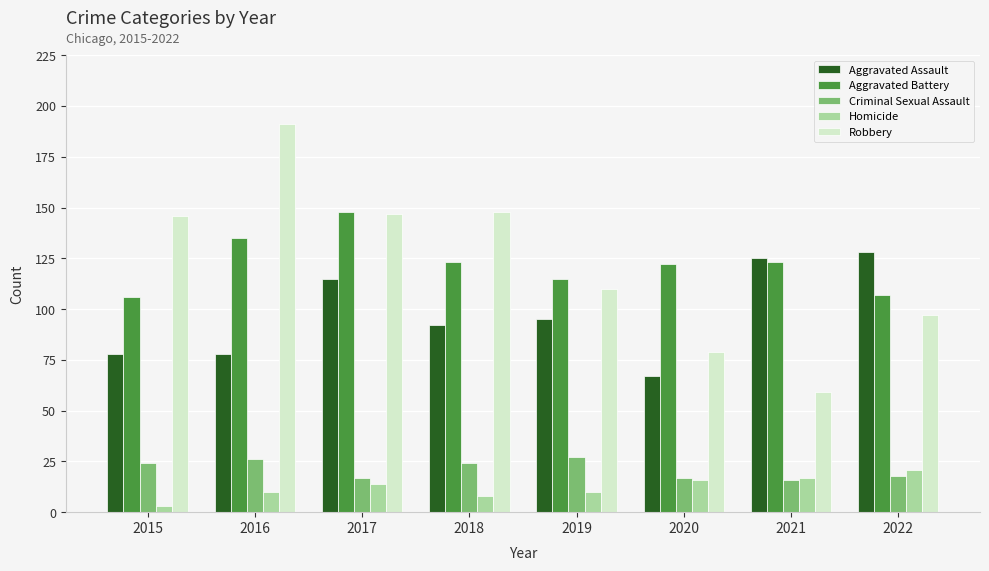

How many groups of bars are there?

8